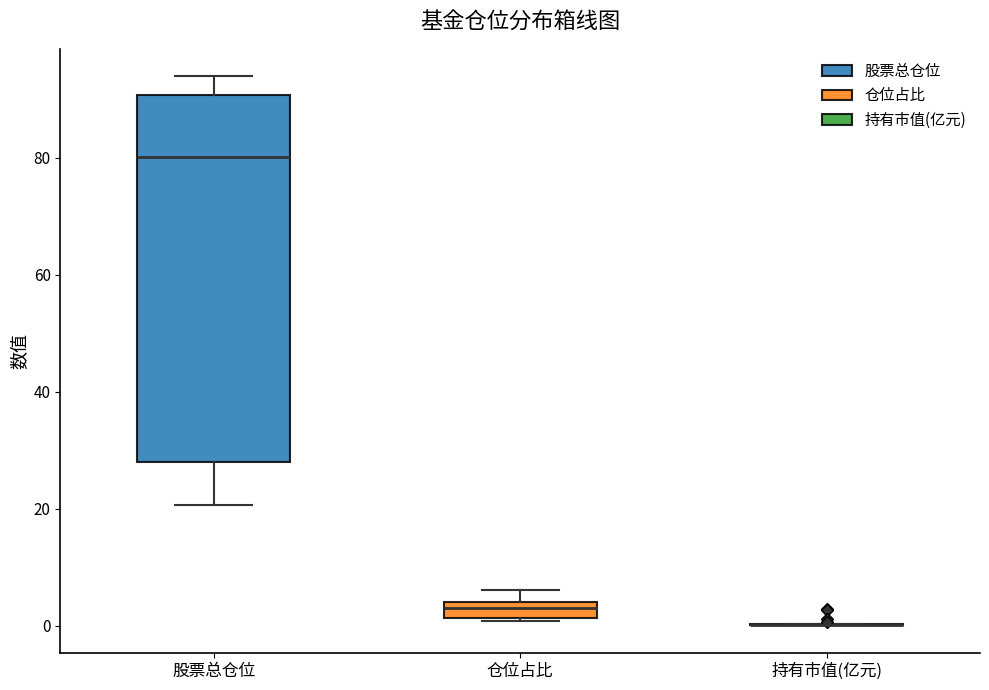

Where is the lower edge of the box for 股票总仓位 on the y-axis? The values are not printed on the chart, so give them approximately, as read against the axis.

28